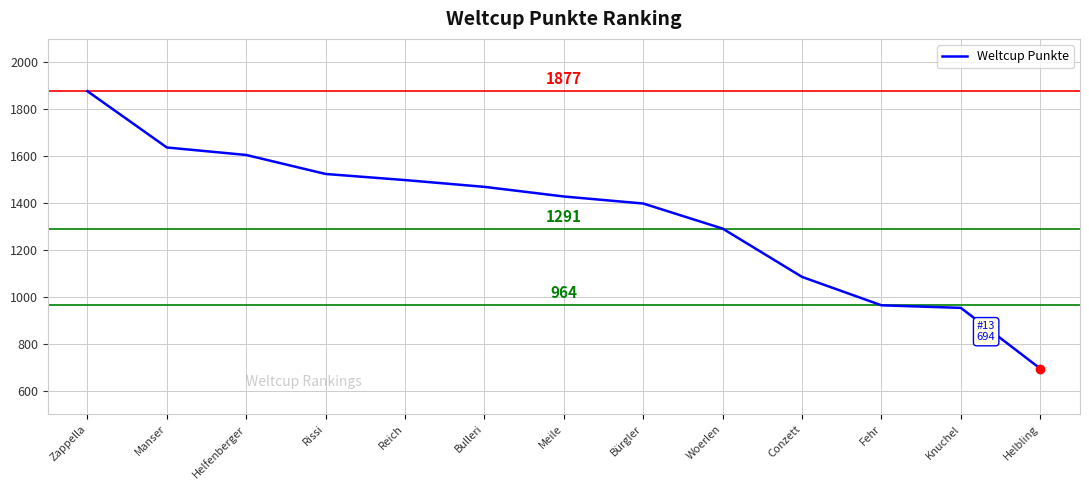

Which category has the highest value across all series?

Zappella